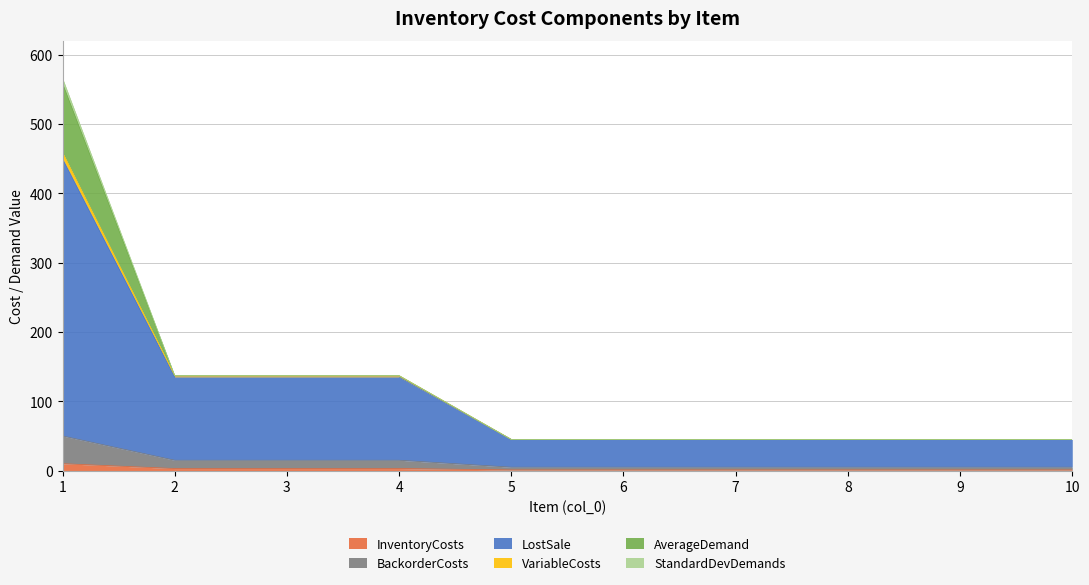

At how many categories does at least one series exceed 293?

1